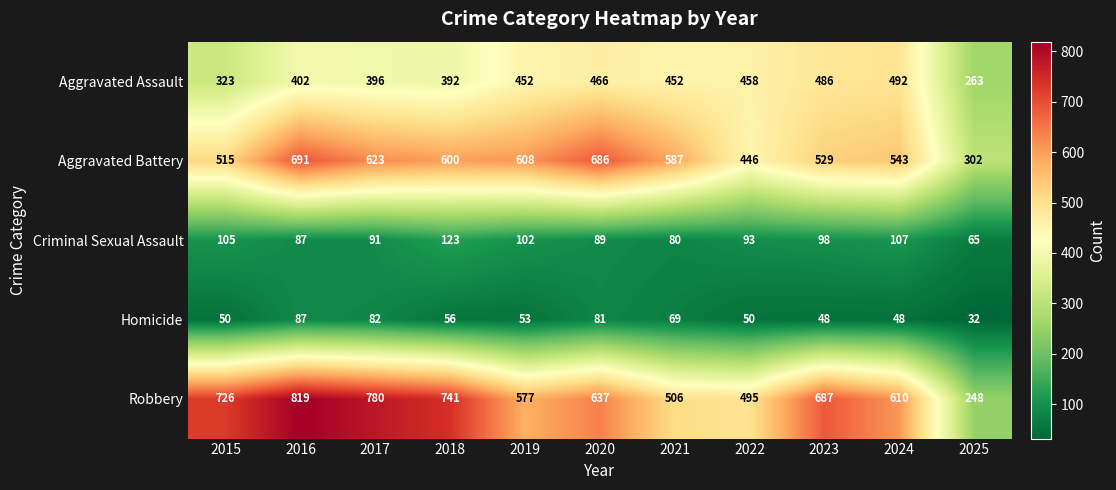

What is the highest value of the Robbery series?

819